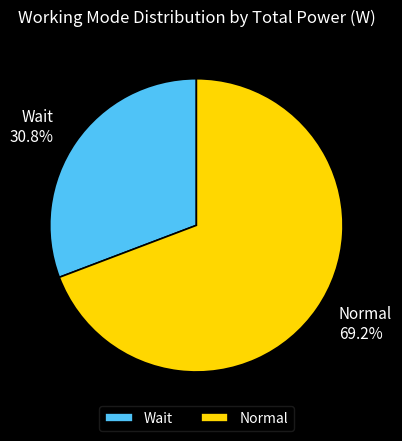

What is the largest slice in the pie chart?

Normal